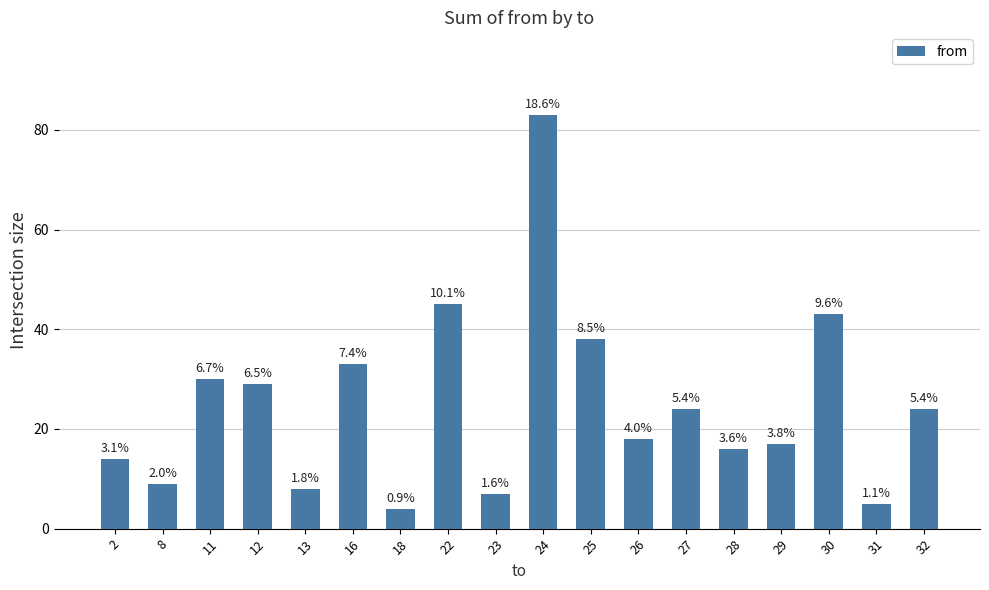

What is the sum of the values at 18 and 8?

13